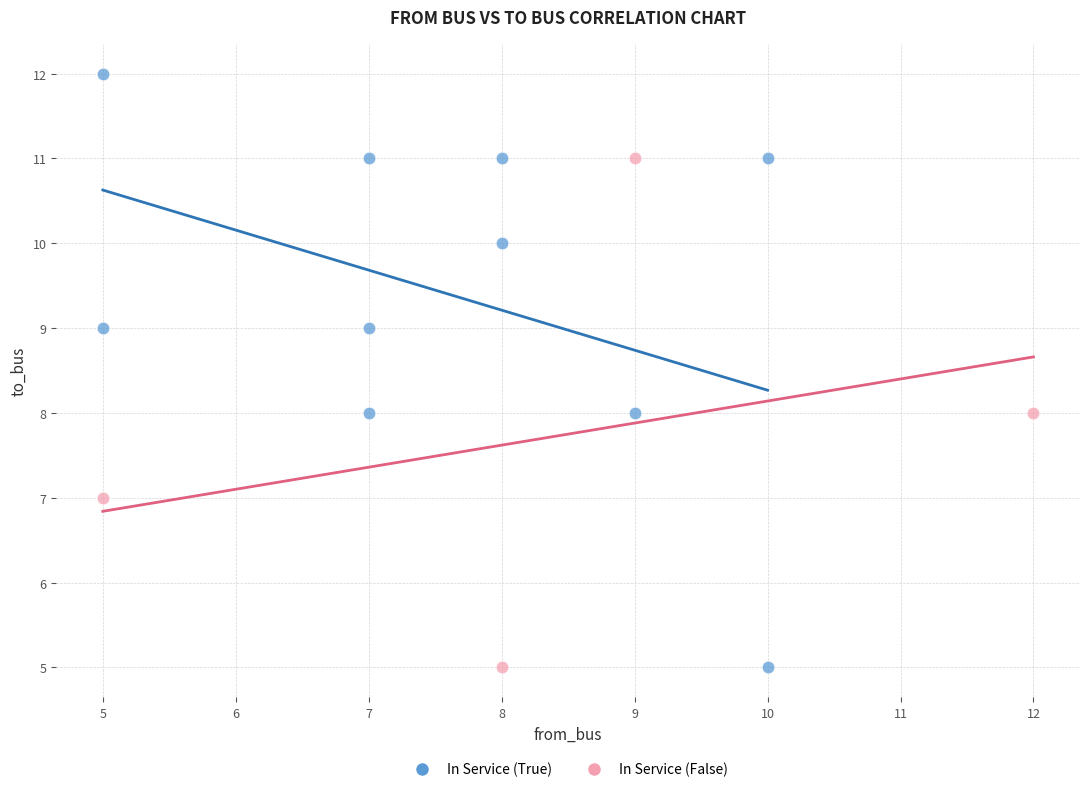

Which series reaches the maximum Y coordinate?

In Service (True)